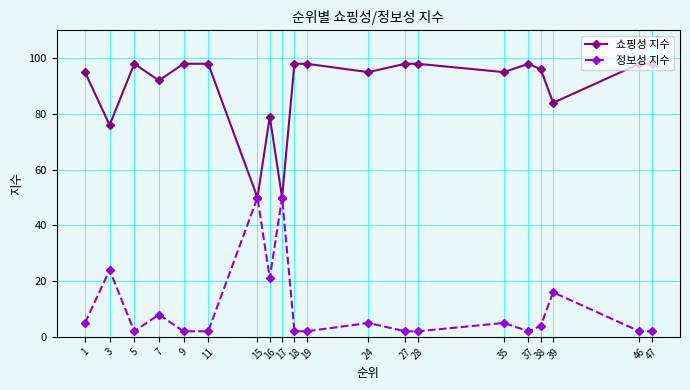

How many values in the 정보성 지수 series are below 4?

10